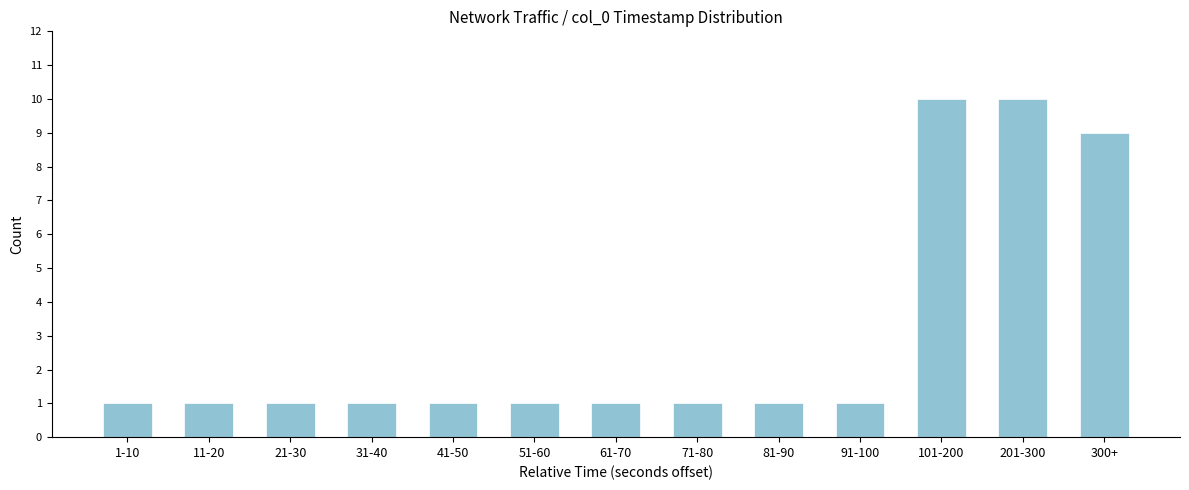

Reading left to right, extract all data points from this chart.

1-10=1	11-20=1	21-30=1	31-40=1	41-50=1	51-60=1	61-70=1	71-80=1	81-90=1	91-100=1	101-200=10	201-300=10	300+=9